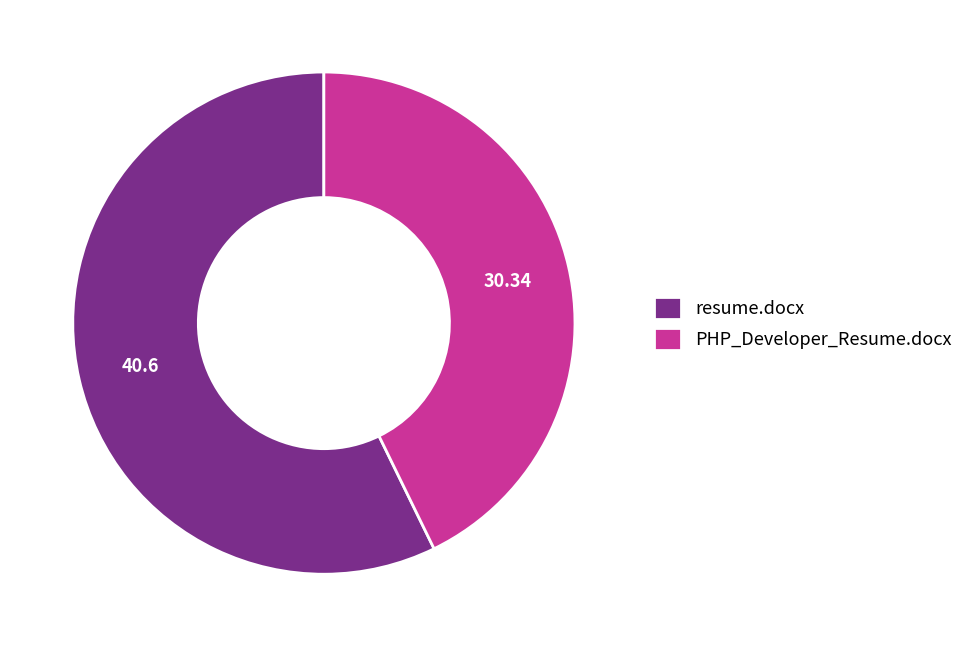

Does resume.docx represent more than half of the total?

Yes